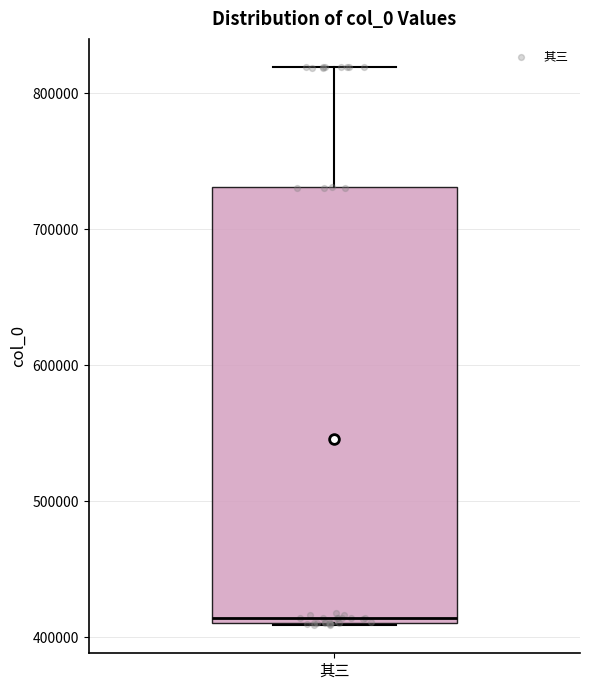

Read this box plot against the y-axis: the position of the median line, the range covered by the box, and the ends of both whiskers. The values are not printed on the chart, so give them approximately, as read against the axis.

median 410000 (just above the box's lower edge), box 410000 to 730000, whiskers 410000 to 820000